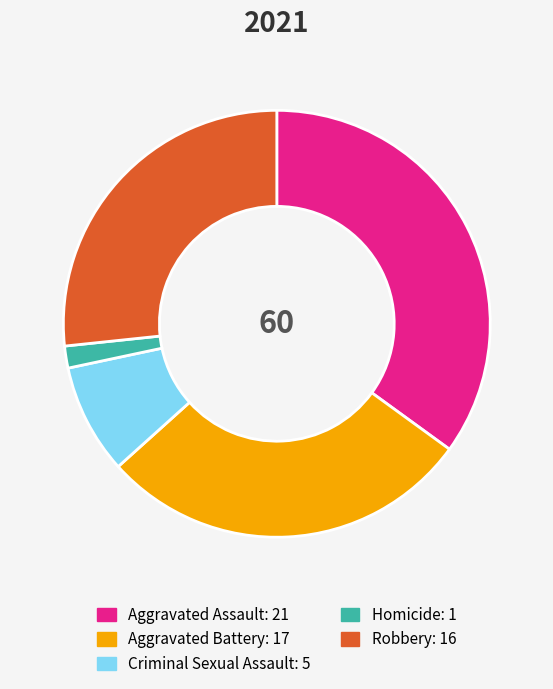

Is there any slice that represents more than half of the pie?

No